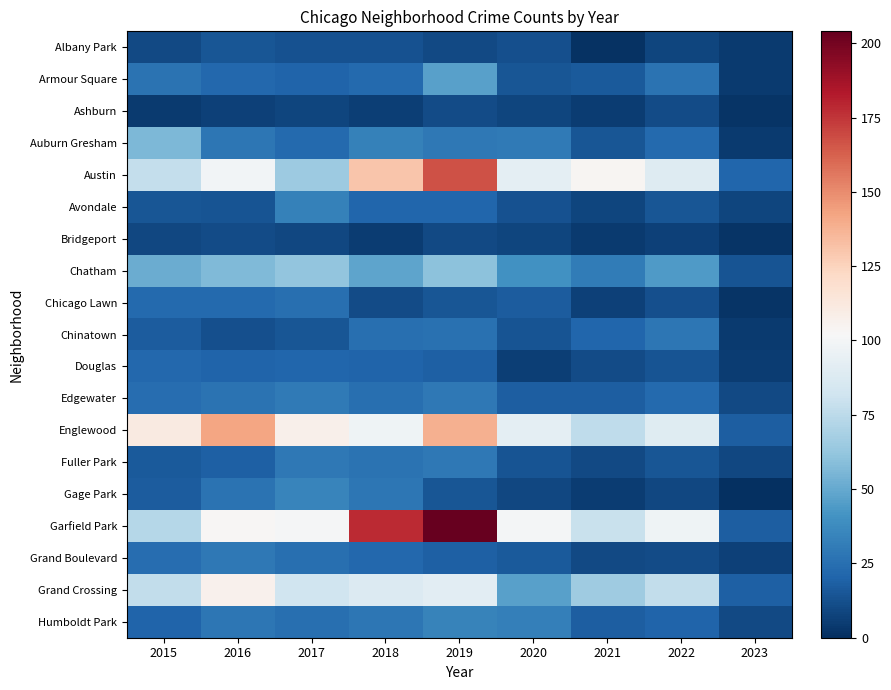

At how many categories does at least one series exceed 168?

2